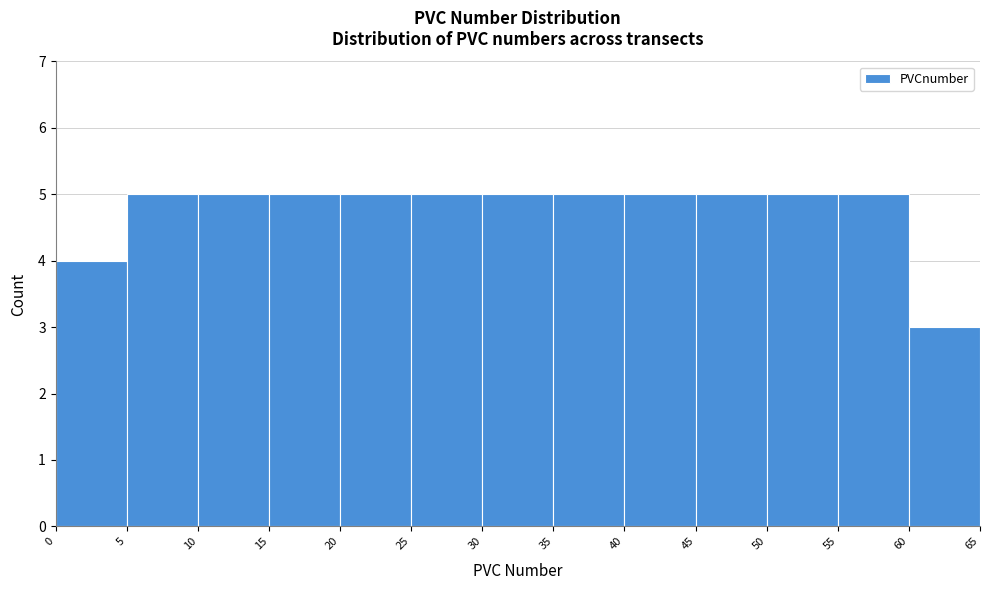

Reading left to right, transcribe this chart: for each bar, give the range it covers on the x-axis and its height. The values are not printed on the chart, so give them approximately, as read against the axis.

0 to 5: 4
5 to 10: 5
10 to 15: 5
15 to 20: 5
20 to 25: 5
25 to 30: 5
30 to 35: 5
35 to 40: 5
40 to 45: 5
45 to 50: 5
50 to 55: 5
55 to 60: 5
60 to 65: 3